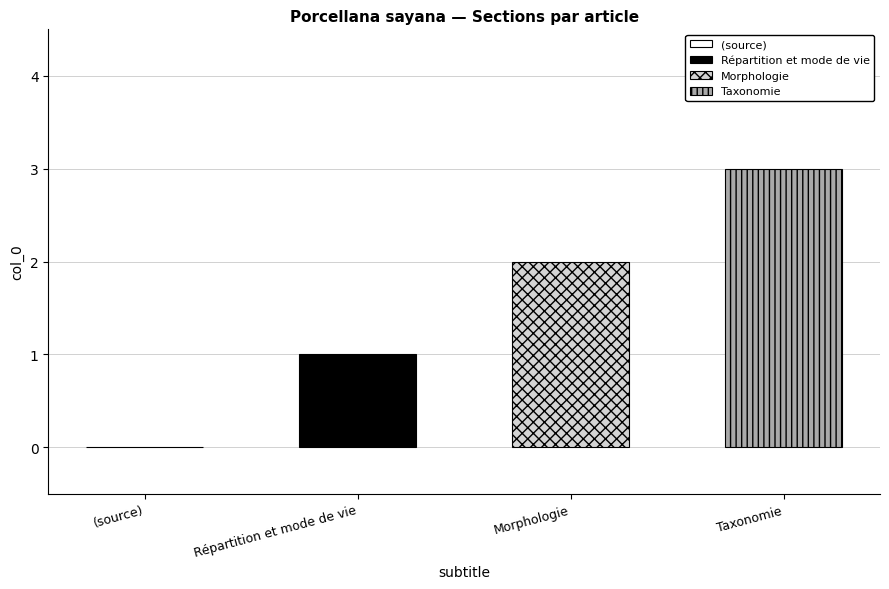

Count the number of values greater than 2.

1